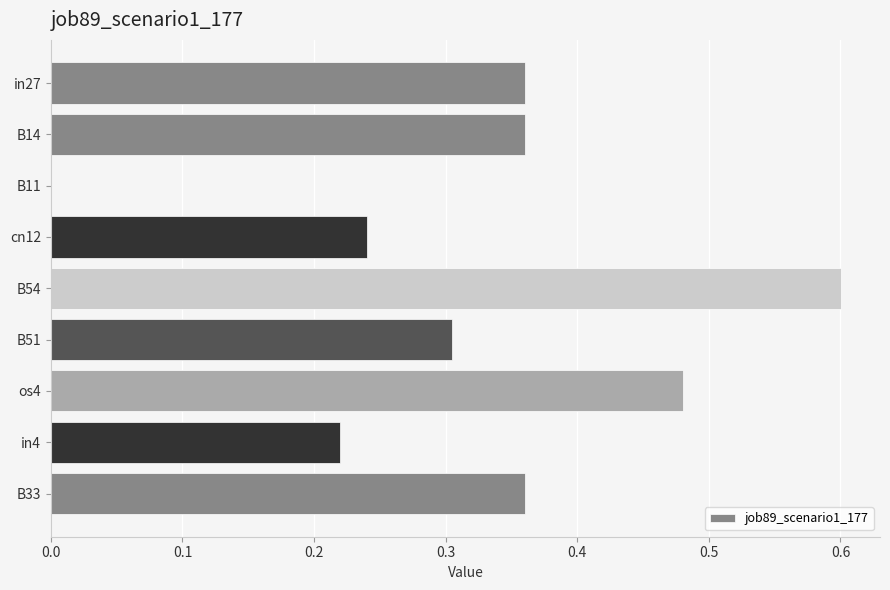

The chart shows a value of 0.3 at B51. True or false?

True